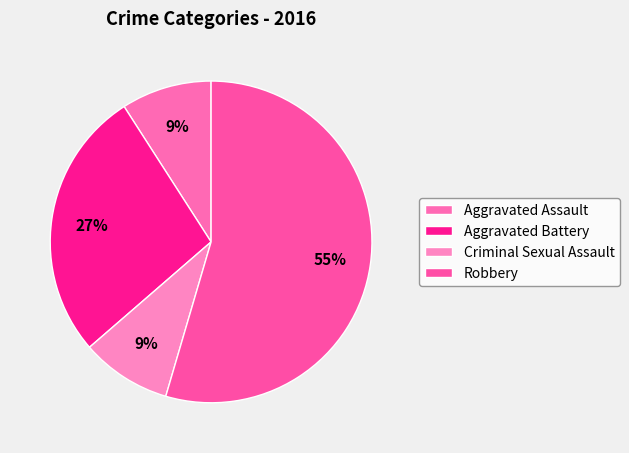

What is the largest slice in the pie chart?

Robbery